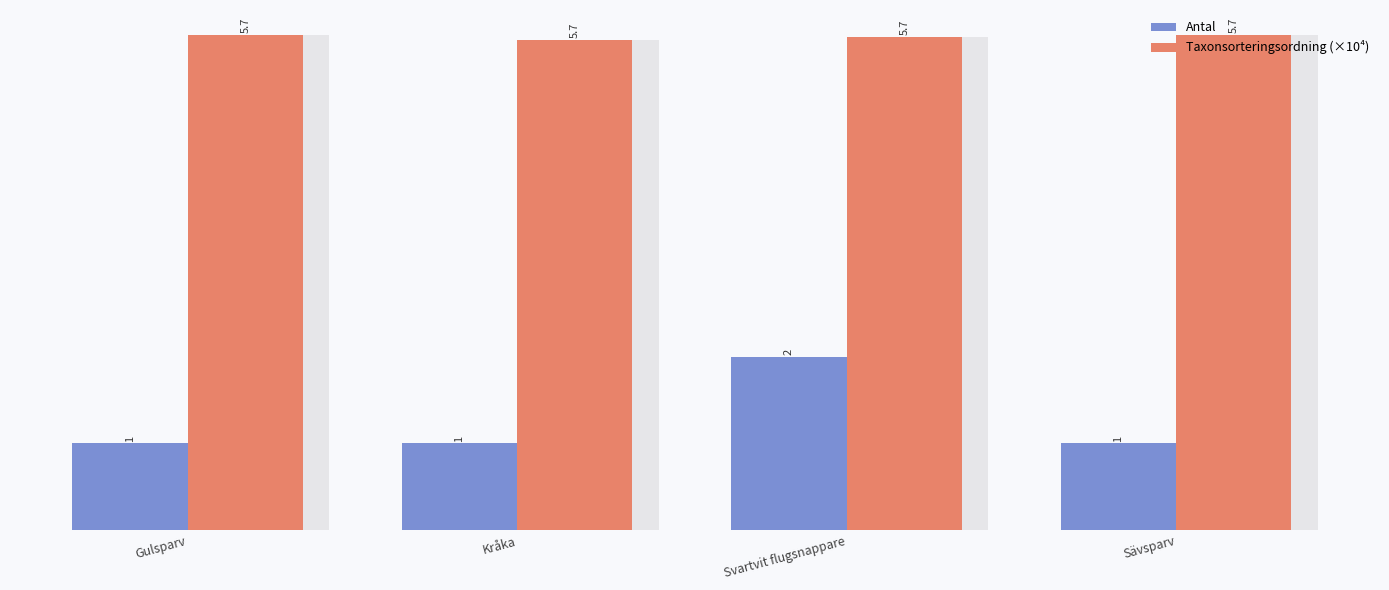

Is it true that Taxonsorteringsordning (×10⁴) equals 9.4 at Kråka?

False